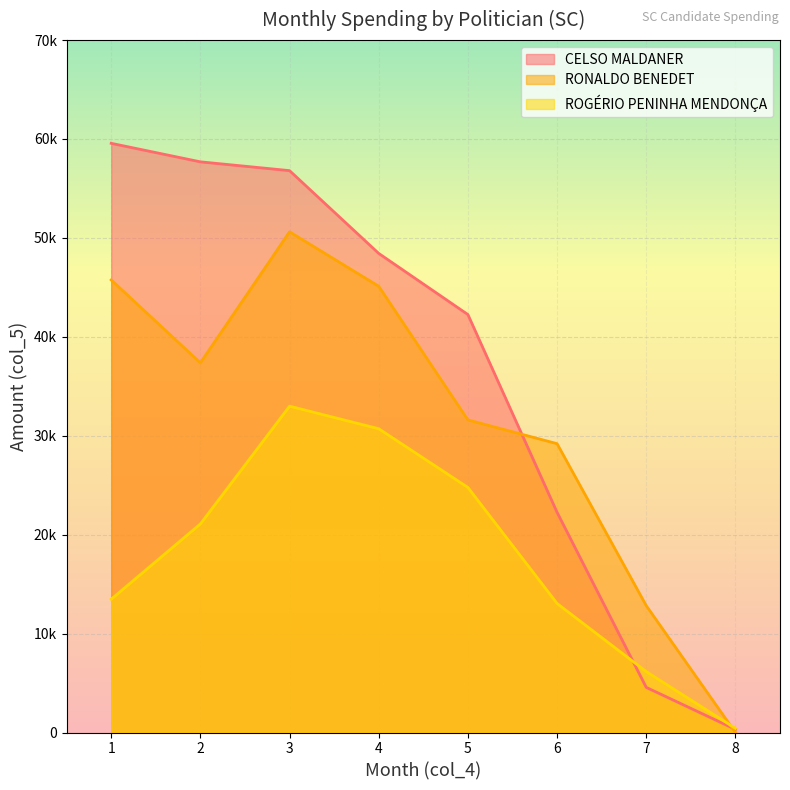

List the labels in order of ROGÉRIO PENINHA MENDONÇA value, largest first.

3, 4, 5, 2, 1, 6, 7, 8